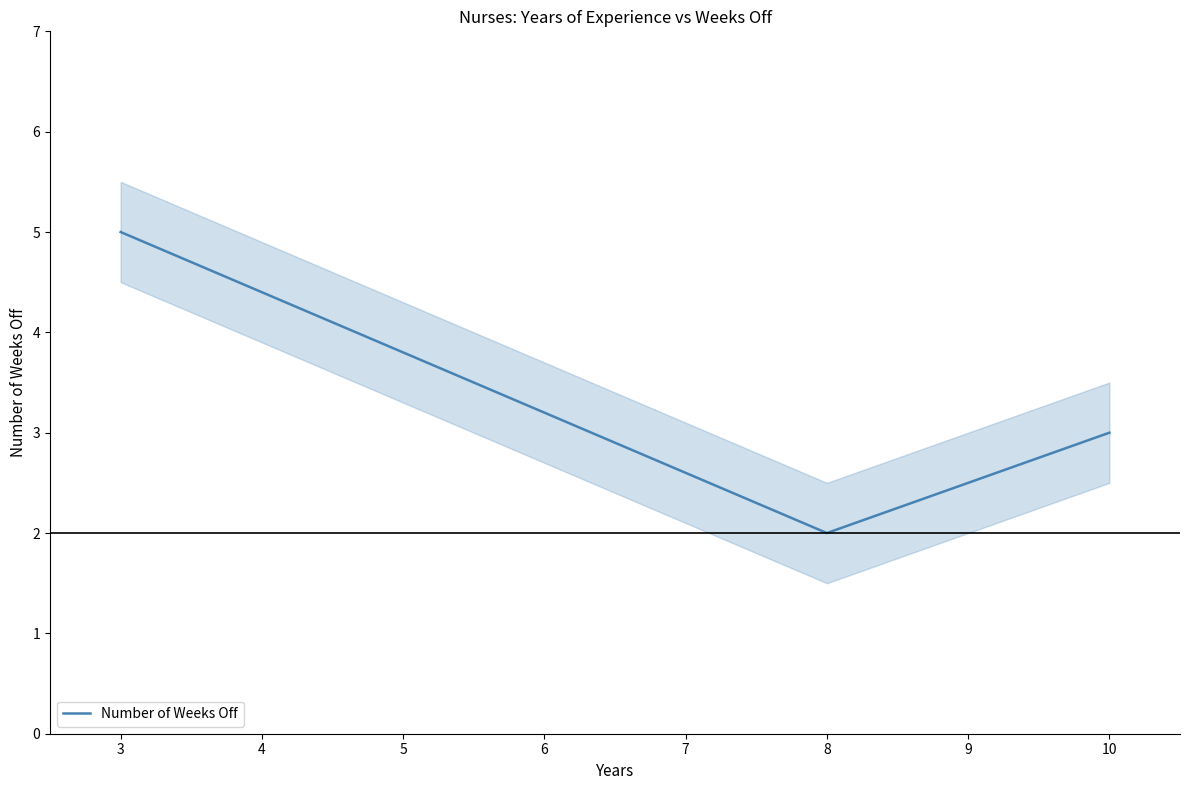

What is the highest value of the Number of Weeks Off series?

5